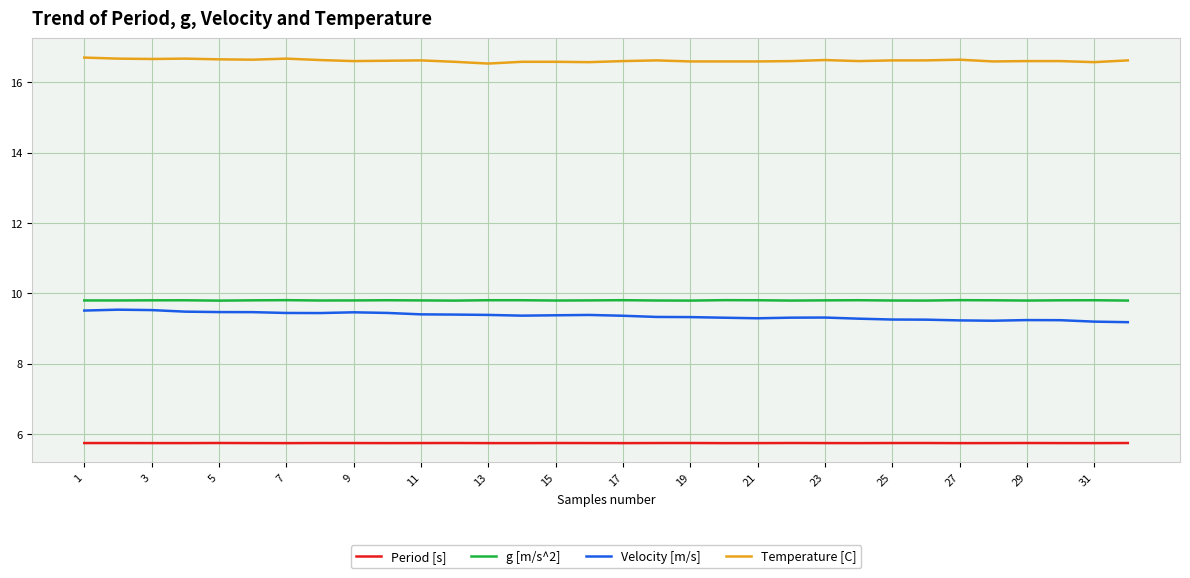

What is the minimum value shown in the chart?

5.7